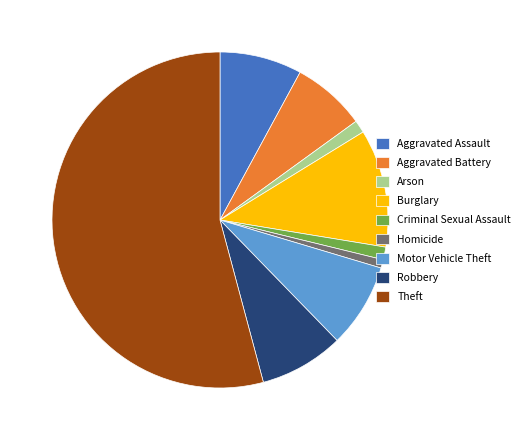

Between Motor Vehicle Theft and Theft, which is larger?

Theft